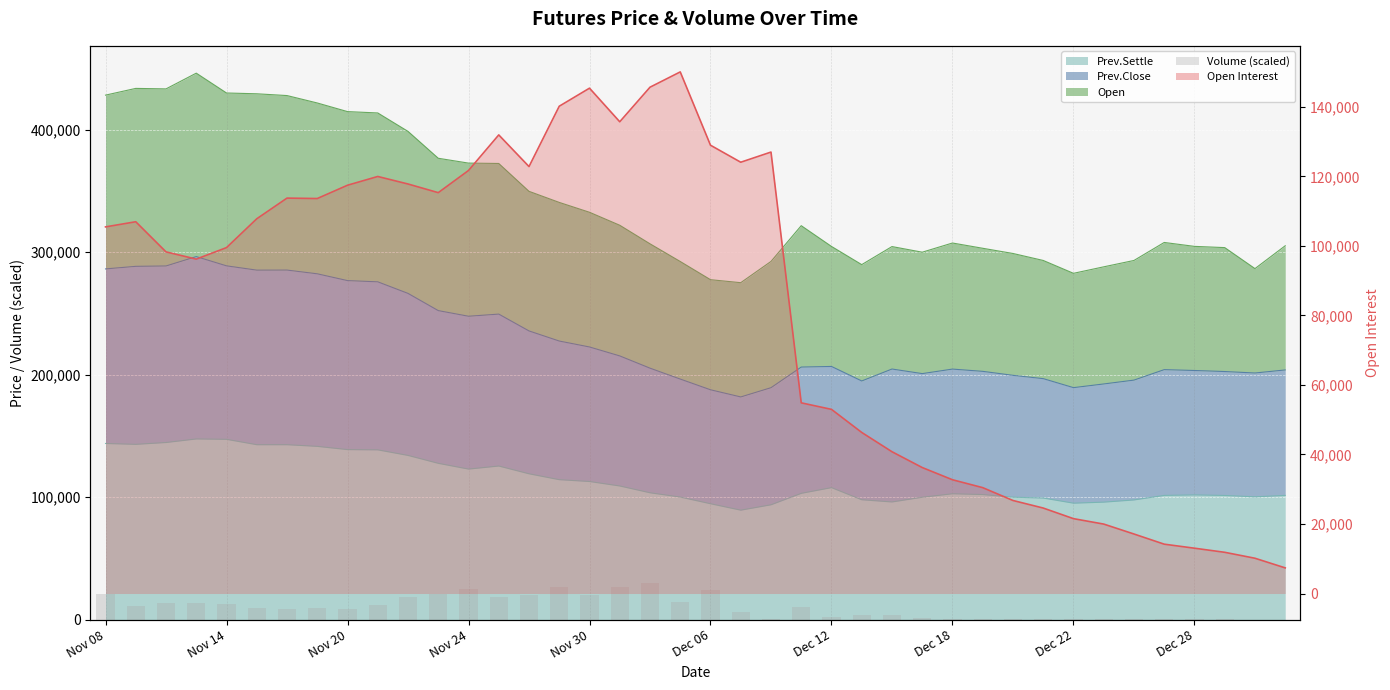

What is the label of the 26th bar from the right?

14